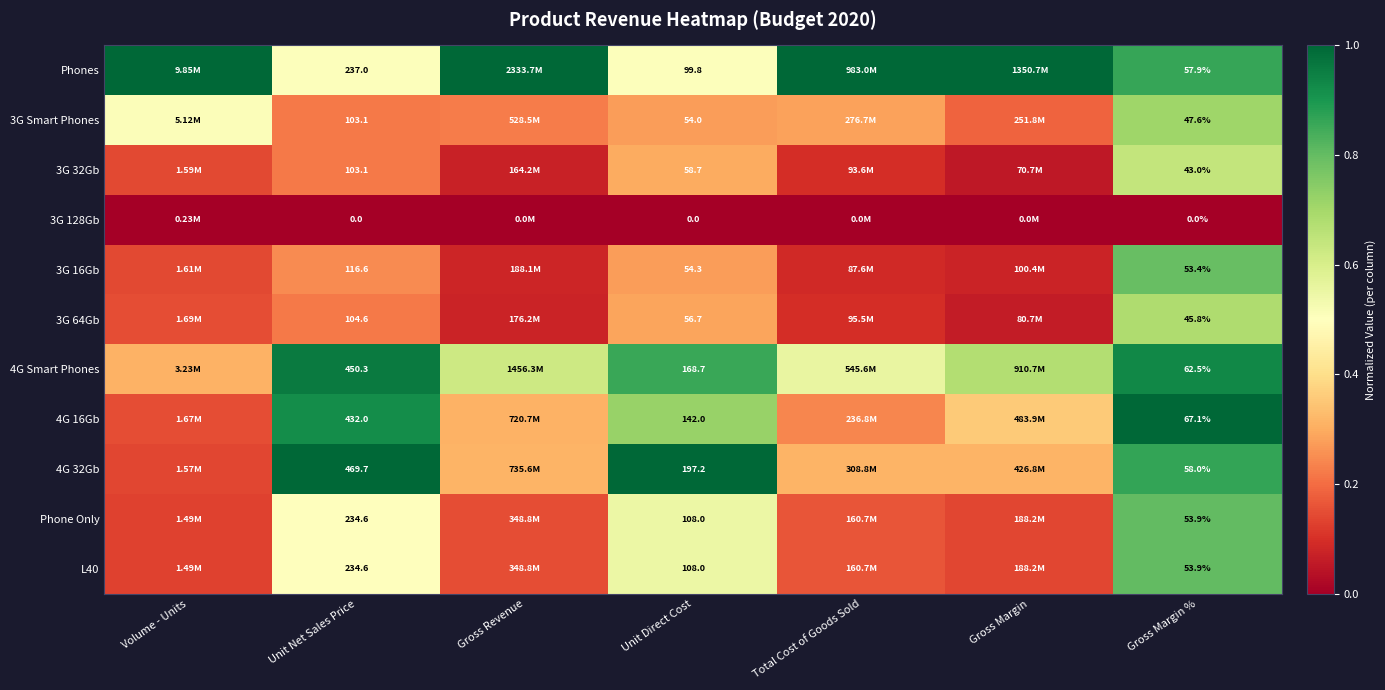

List the series in order of their peak value, lowest first.

3G 128Gb, 3G 32Gb, 3G 64Gb, 3G Smart Phones, 3G 16Gb, Phone Only, L40, 4G Smart Phones, Phones, 4G 16Gb, 4G 32Gb